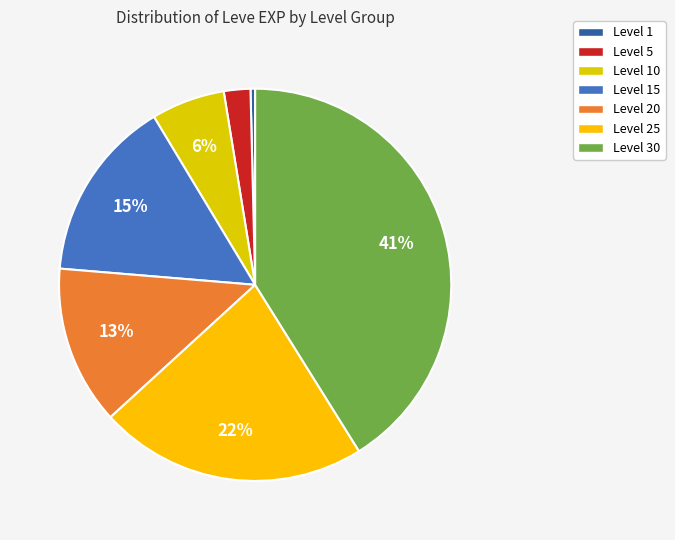

How many segments does this pie chart have?

7